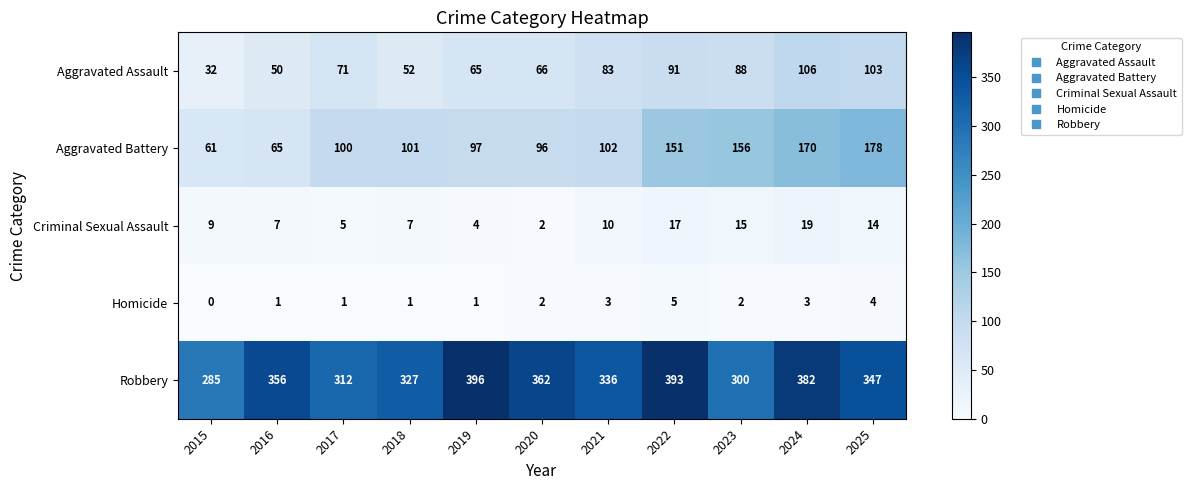

List the series in order of their peak value, highest first.

Robbery, Aggravated Battery, Aggravated Assault, Criminal Sexual Assault, Homicide